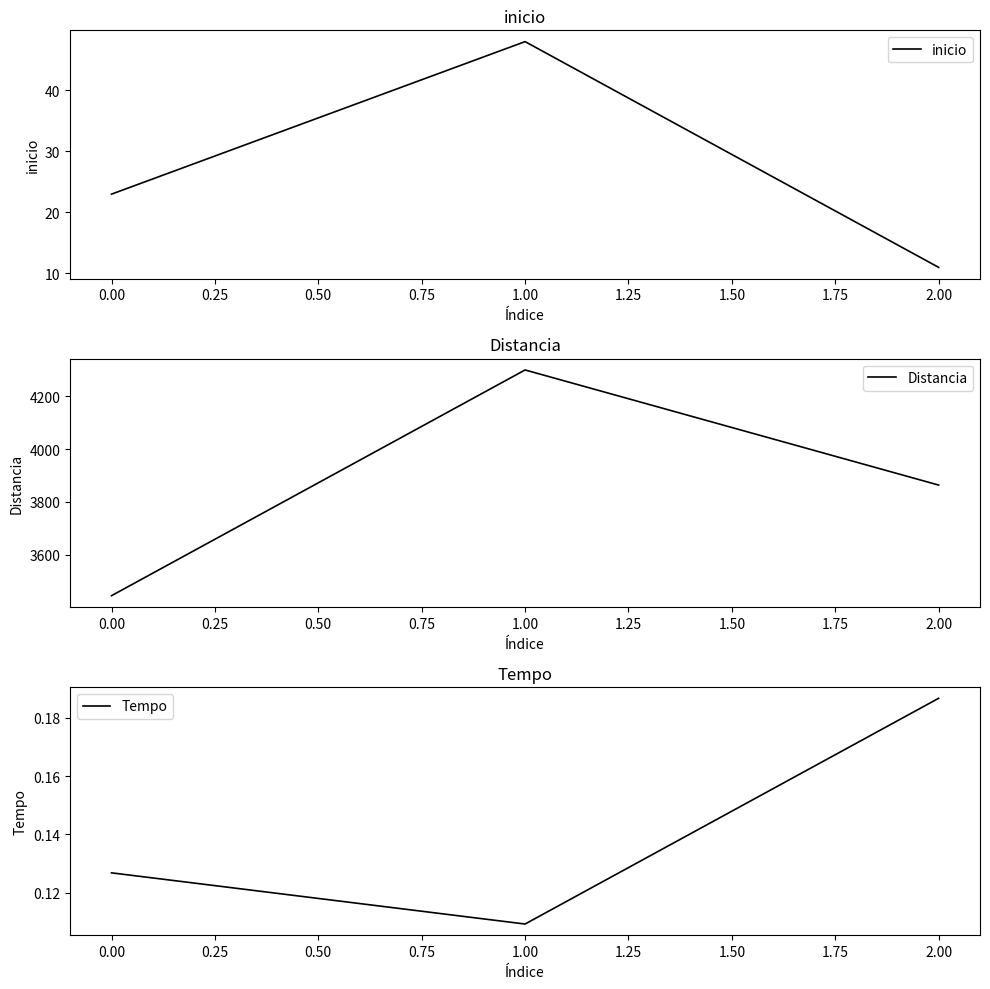

At how many categories does at least one series exceed 4182?

1